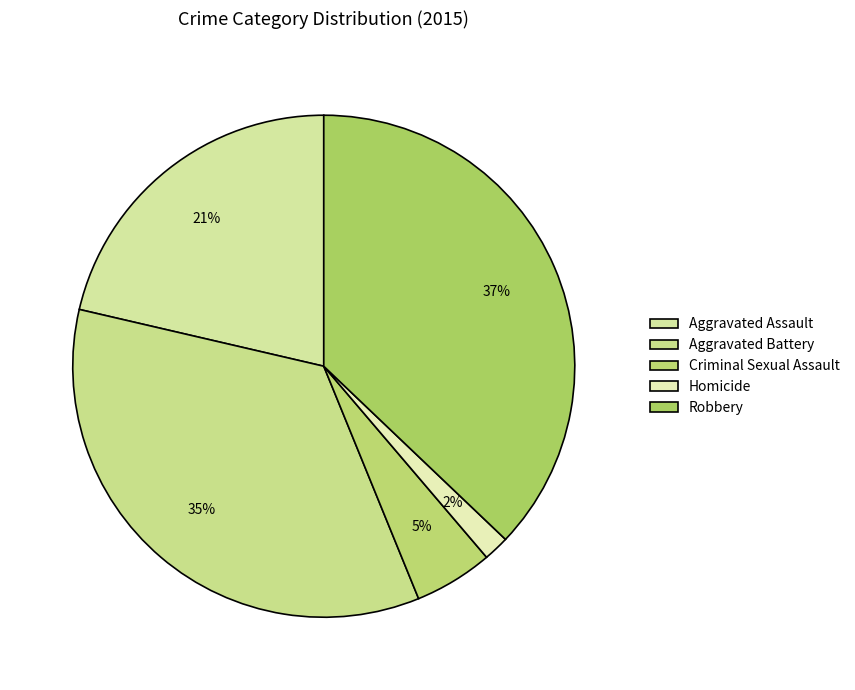

Combined, what portion of the pie is Robbery and Aggravated Assault?

58.5%